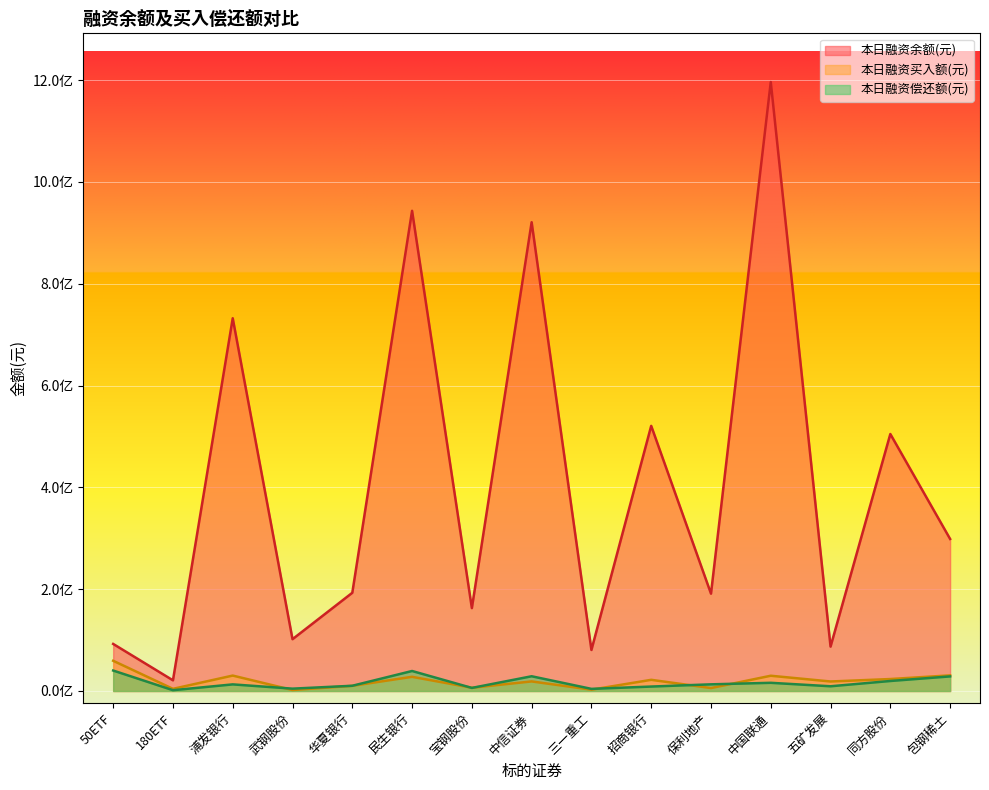

The 本日融资余额(元) series shows 920757591 at 中信证券. True or false?

True